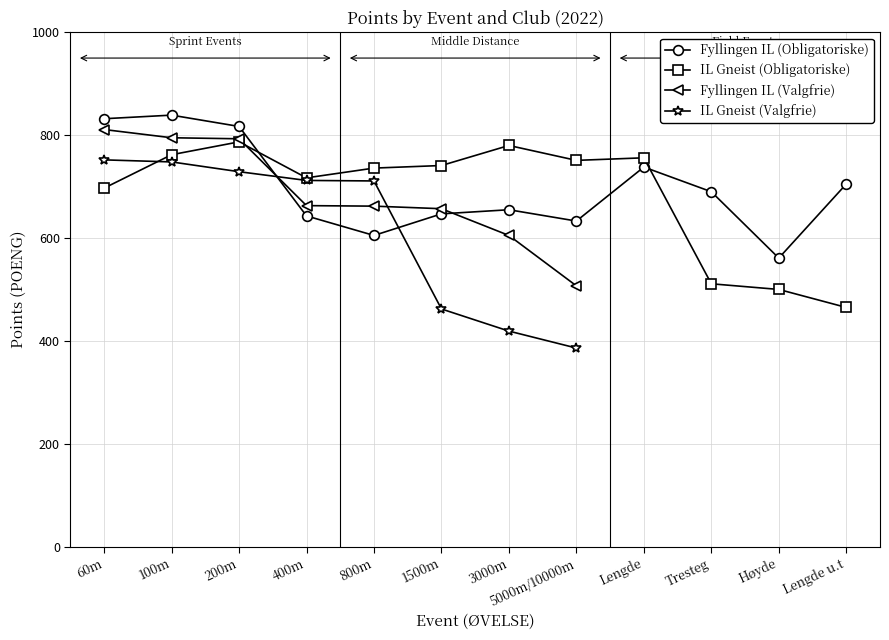

What is the minimum value for IL Gneist (Obligatoriske)?

465